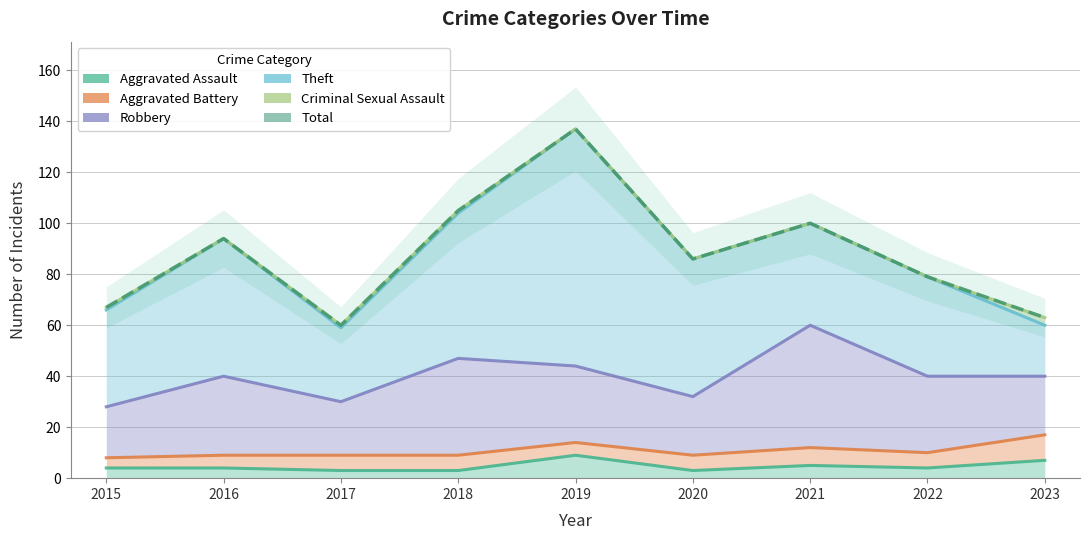

True or false: Aggravated Assault and Robbery intersect in this chart.

False